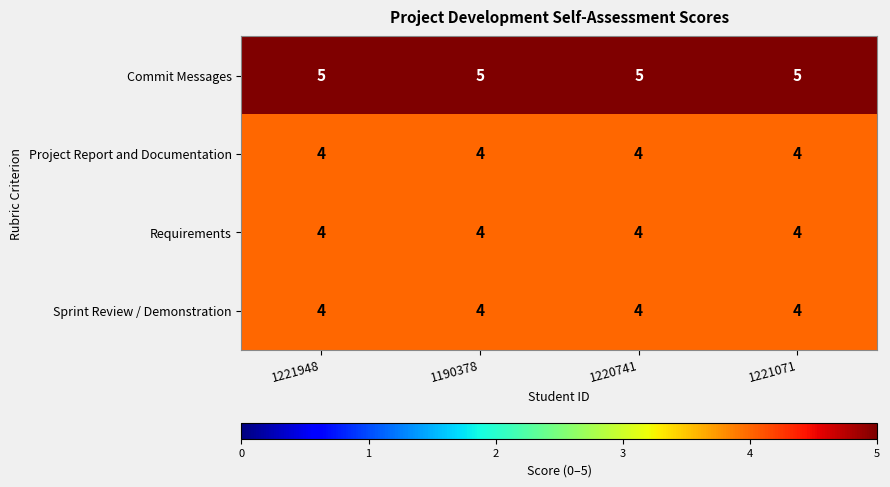

How many categories are shown in the chart?

4